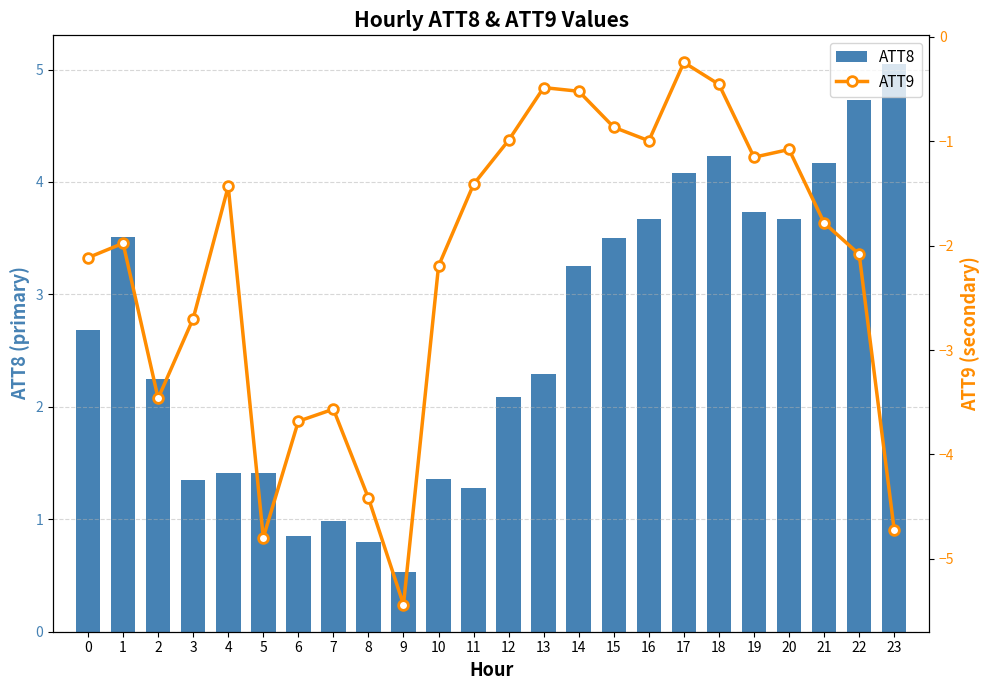

Which series has the widest spread of values?

ATT9